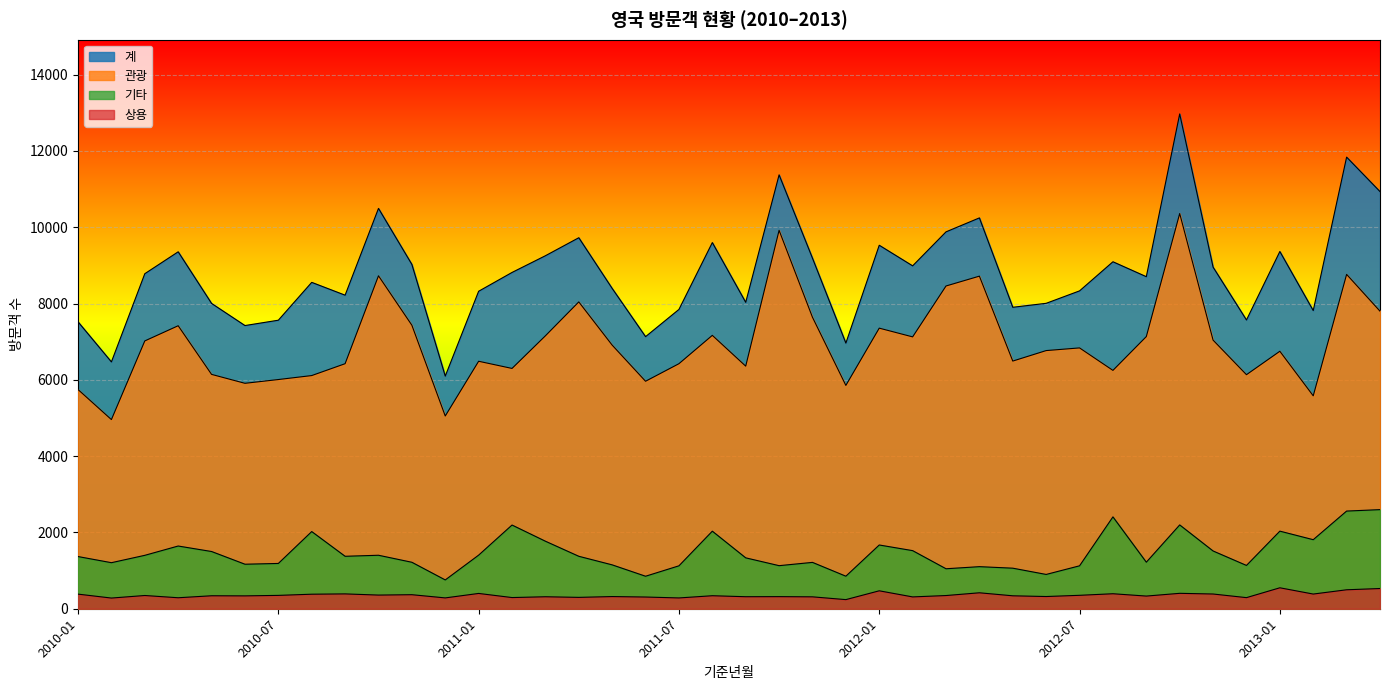

What is the sum of the 기타 values at 2012-05 and 2011-09?

2397